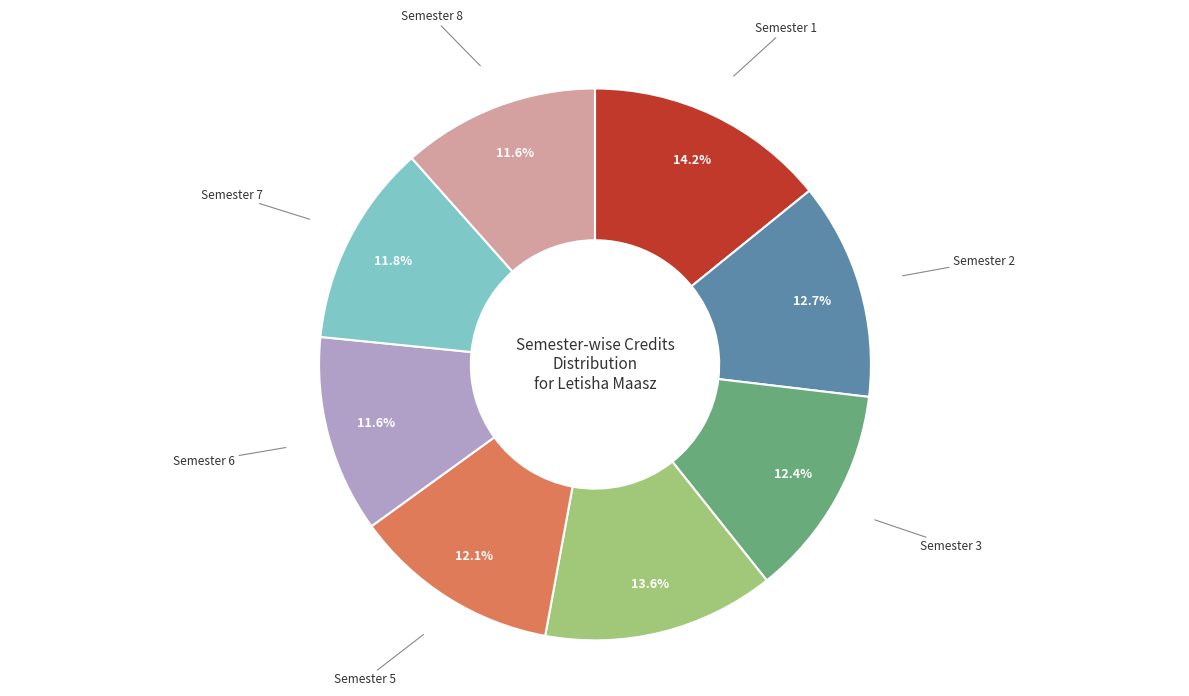

Is there a majority slice in this chart?

No